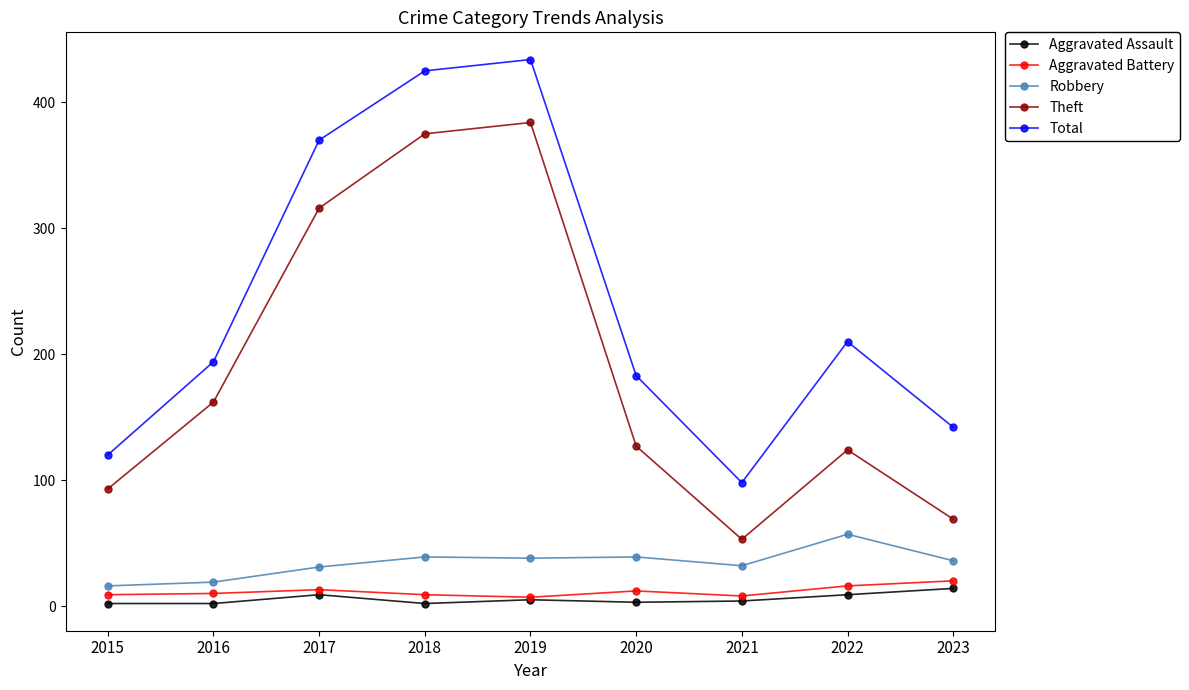

True or false: Robbery and Aggravated Assault cross at least once.

False